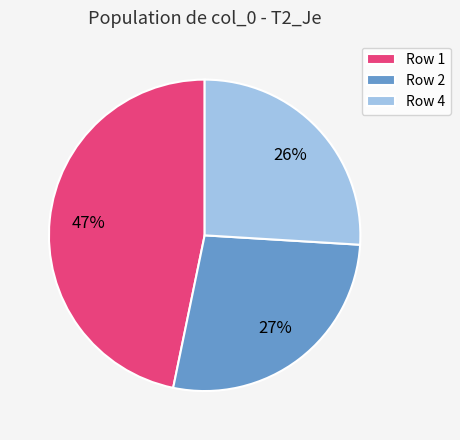

Do Row 4 and Row 2 together represent more than half of the pie?

Yes